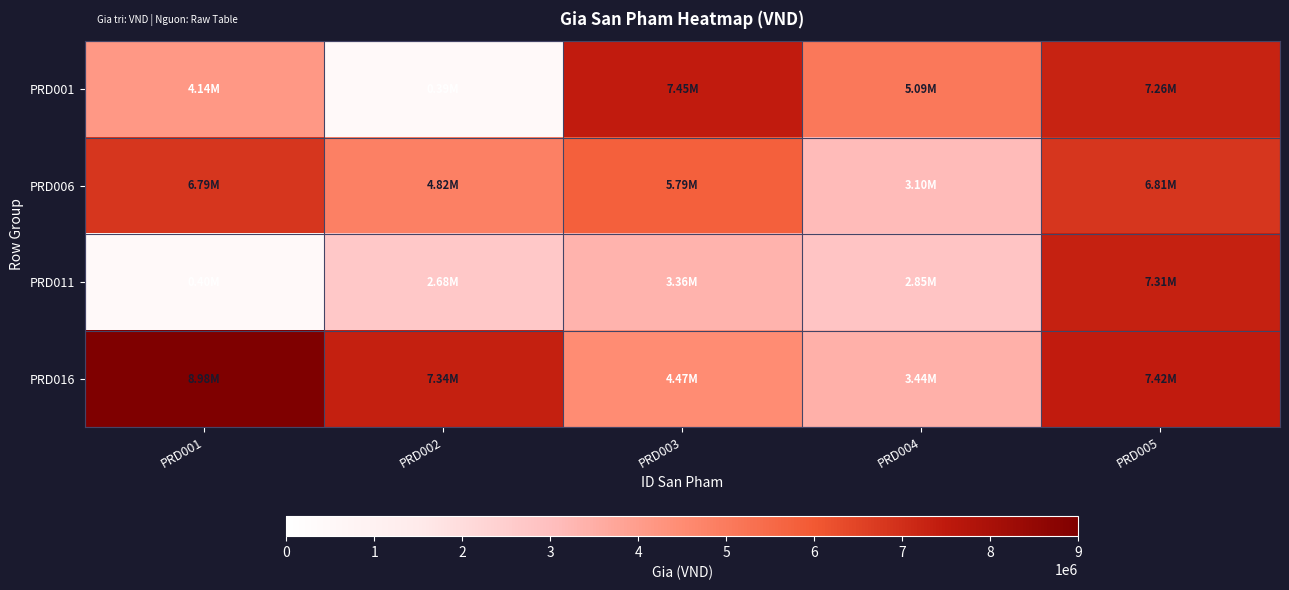

How many distinct data groups are displayed?

4